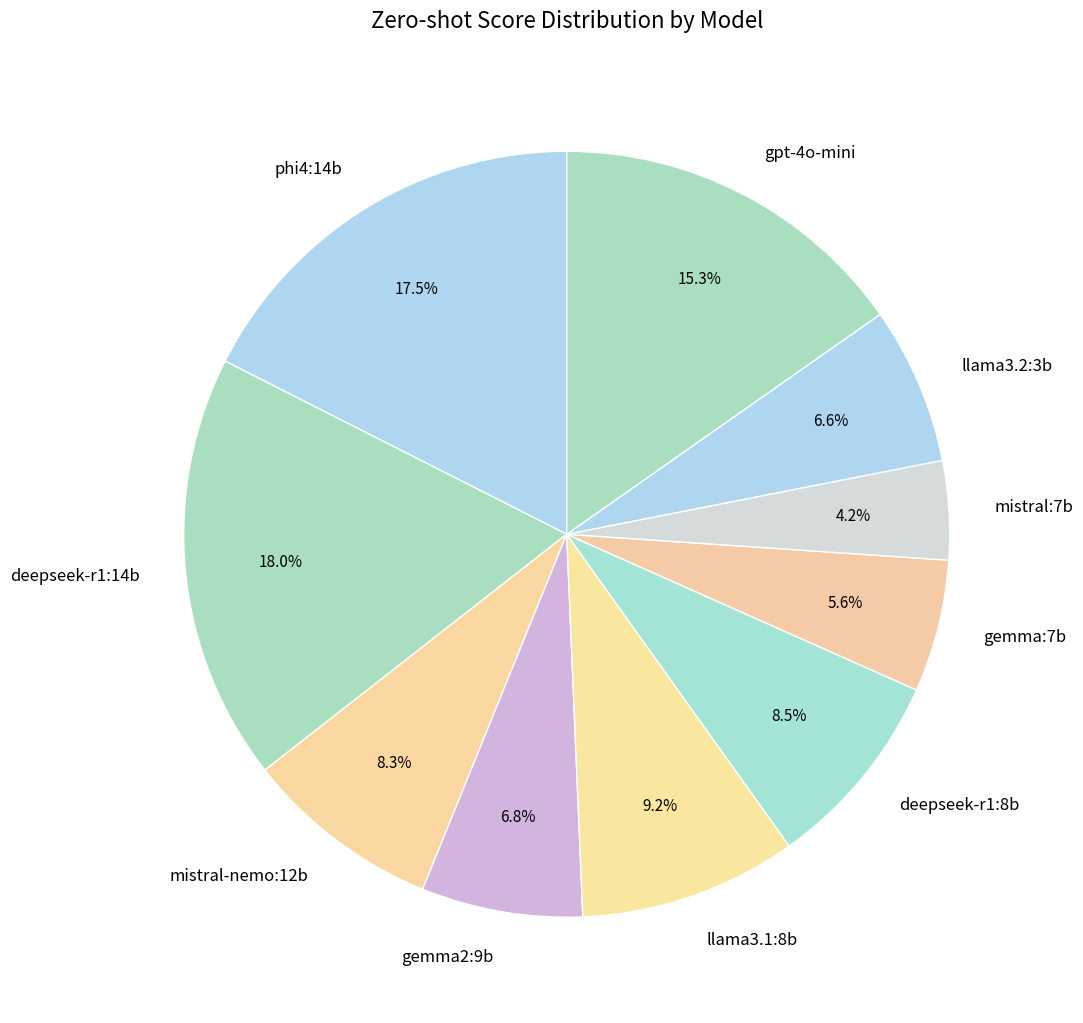

Which category has the smallest portion of the pie?

mistral:7b